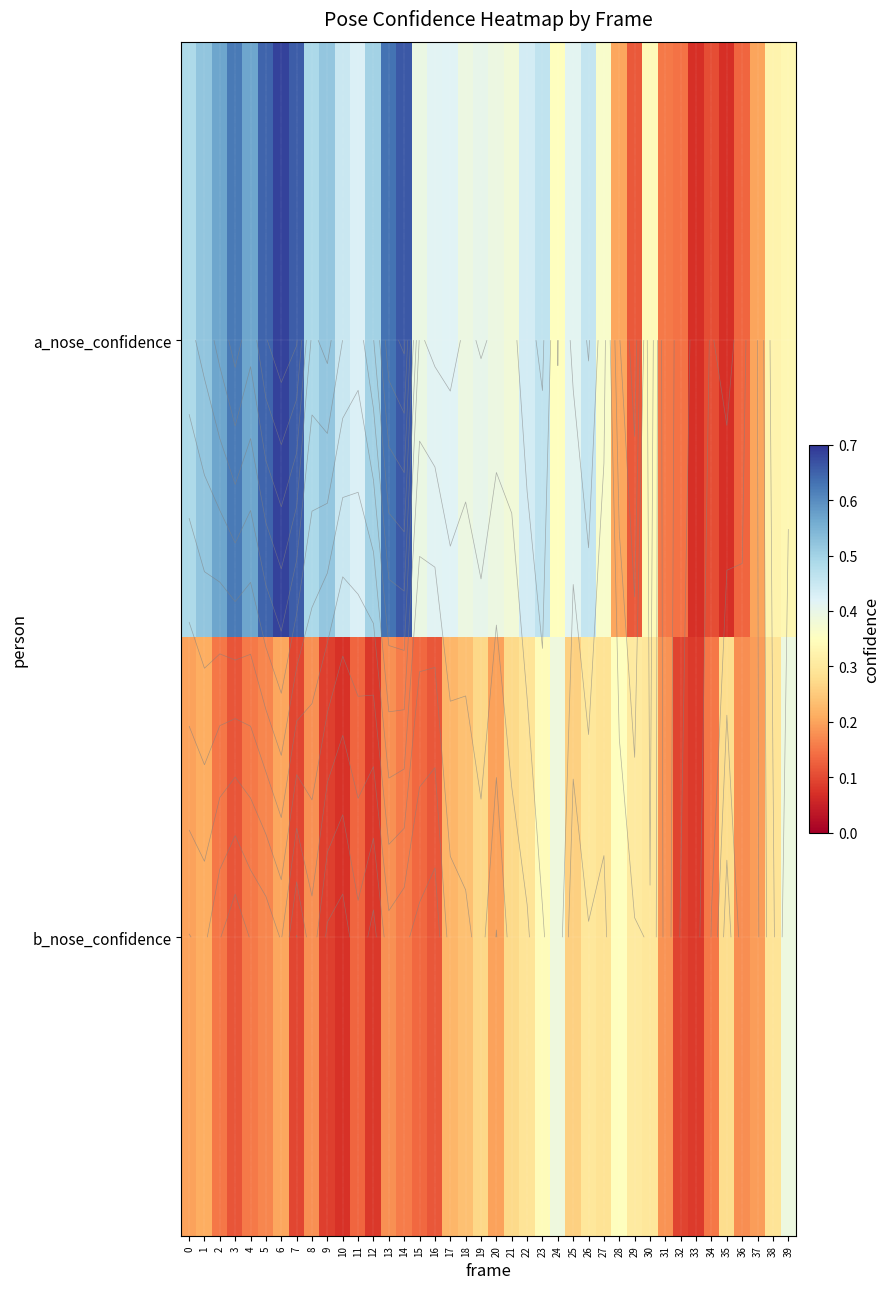

The value of a_nose_confidence at 0 is 0.7. True or false?

False